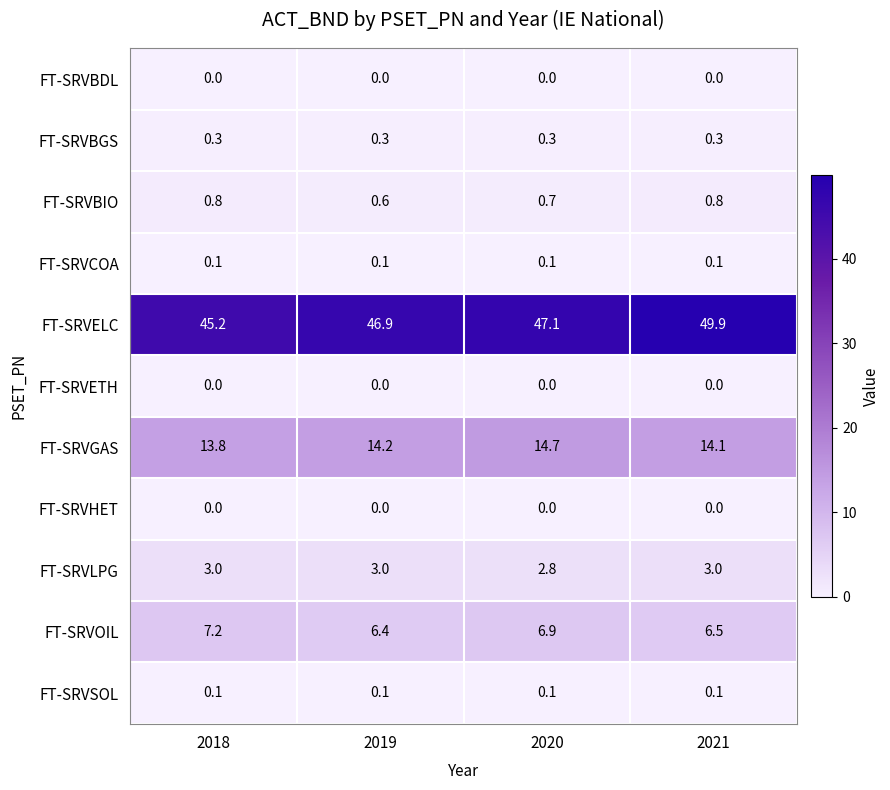

Which series has the largest range (max minus min)?

FT-SRVELC